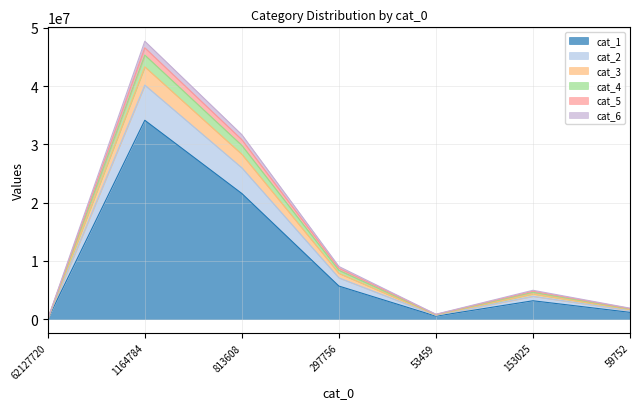

Where is cat_6 nearest to the value 20085952?

813608